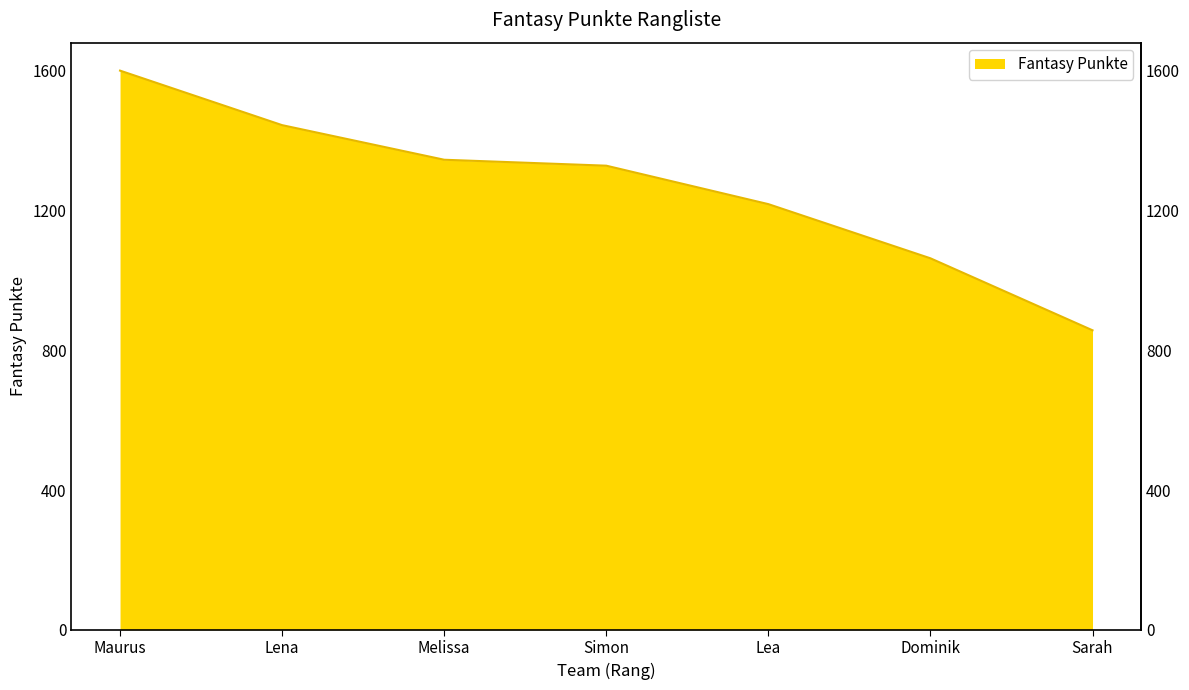

Which category has the lowest value across all series?

Sarah